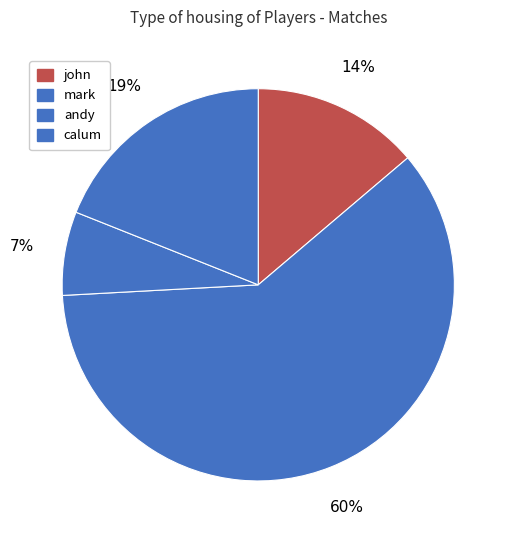

What is the smallest slice in the pie chart?

andy